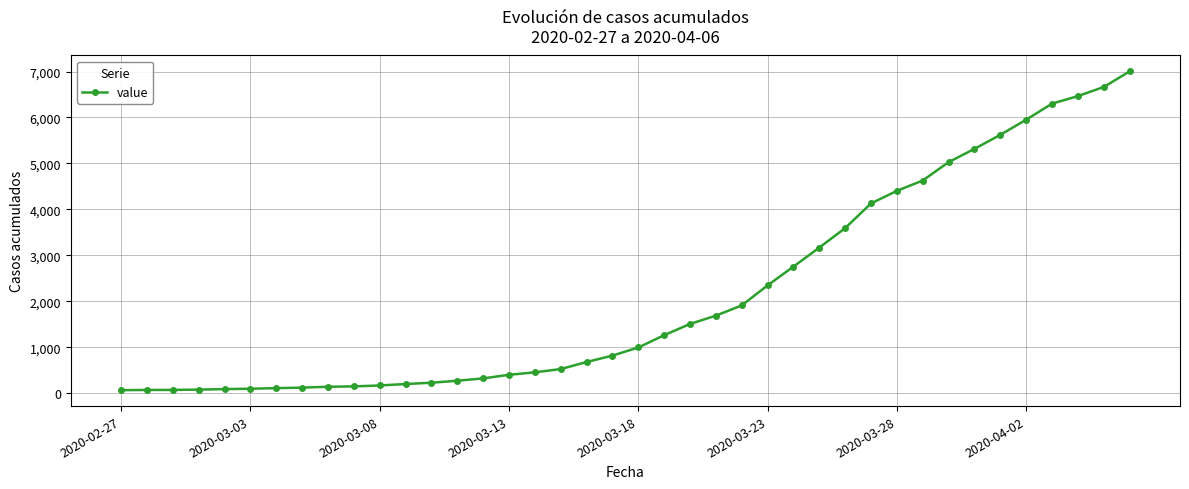

What is the maximum value shown in the chart?

7003